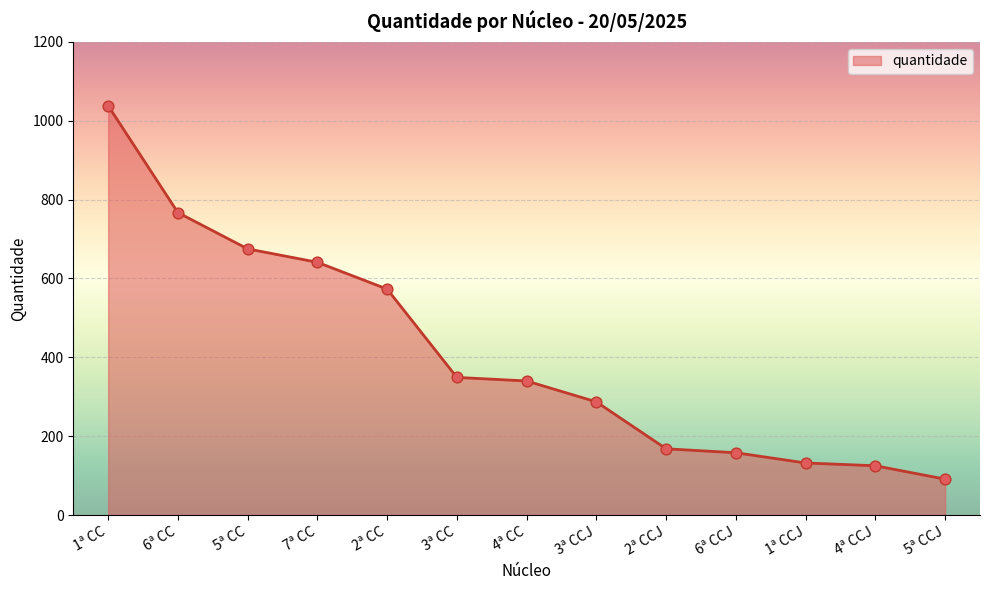

Which has a higher value, 3ª CCJ or 4ª CCJ?

3ª CCJ